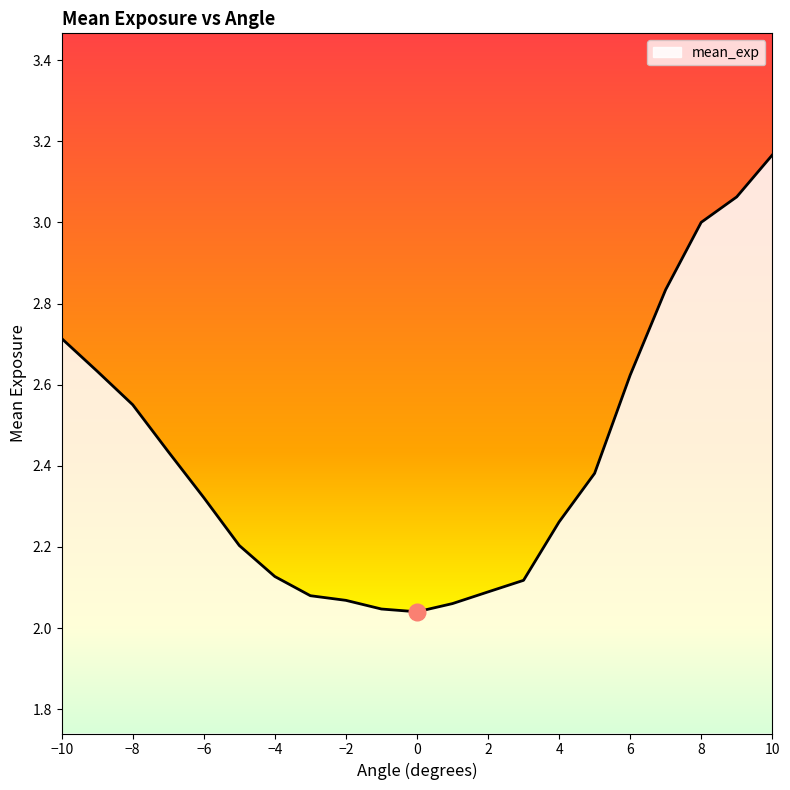

Reading left to right, transcribe all the data shown in this chart.

-10=2.7	-9=2.6	-8=2.6	-7=2.4	-6=2.3	-5=2.2	-4=2.1	-3=2.1	-2=2.1	-1=2.0	0=2.0	1=2.1	2=2.1	3=2.1	4=2.3	5=2.4	6=2.6	7=2.8	8=3.0	9=3.1	10=3.2